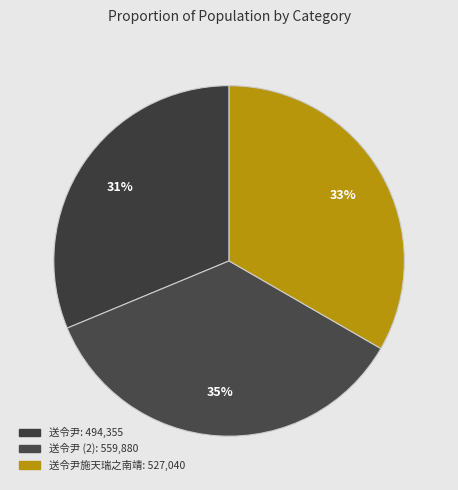

To the nearest percent, what is the average slice percentage?

33%